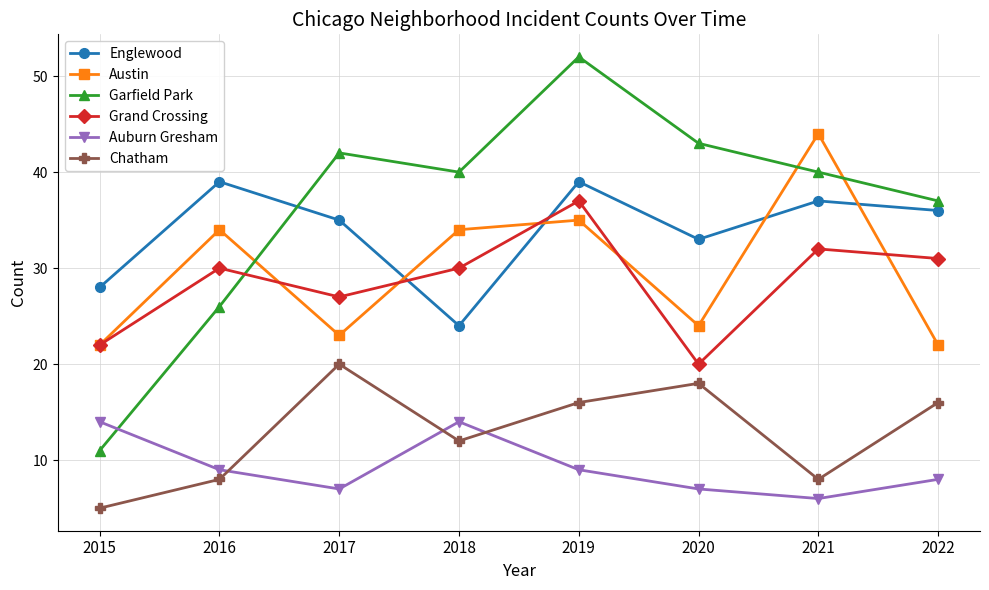

The value of Austin at 2021 is 44. True or false?

True